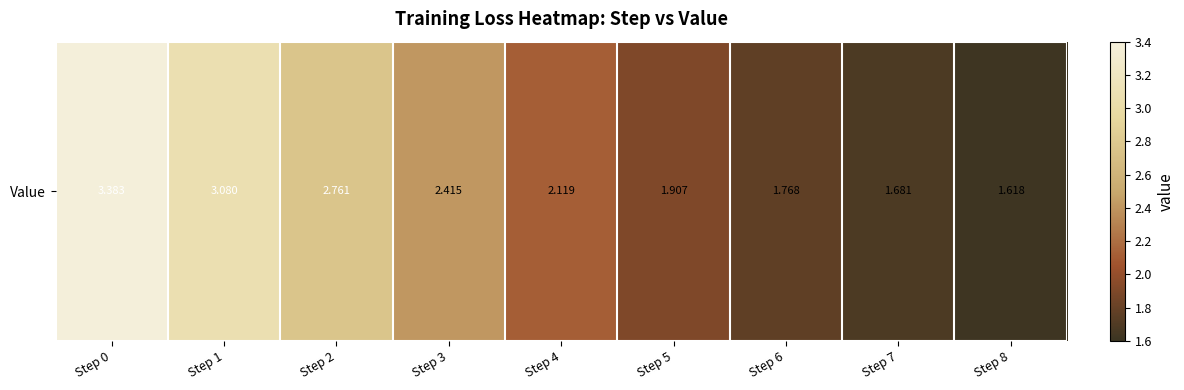

What is the ratio of the value at Step 4 to the value at Step 2?

0.8